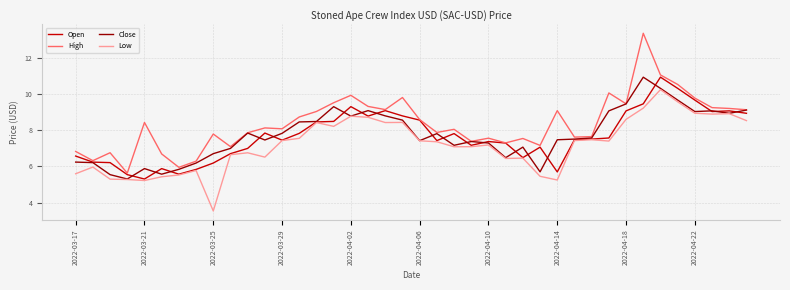

What is the greatest value displayed?

13.3